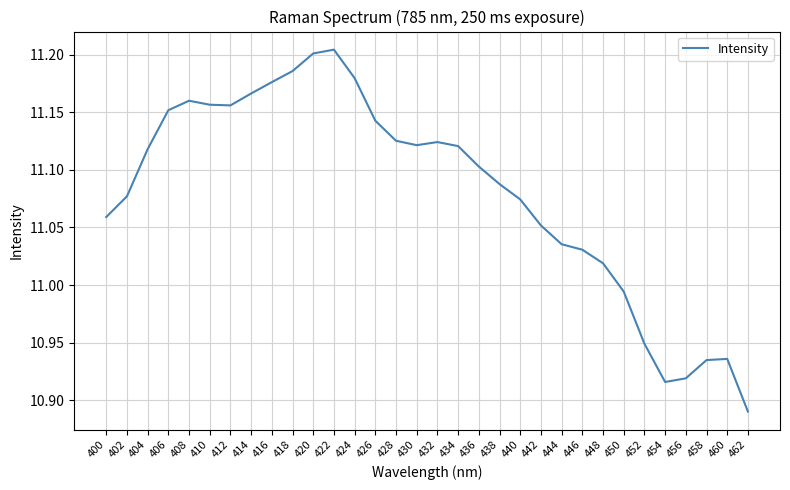

At which label does the data first exceed 11?

400